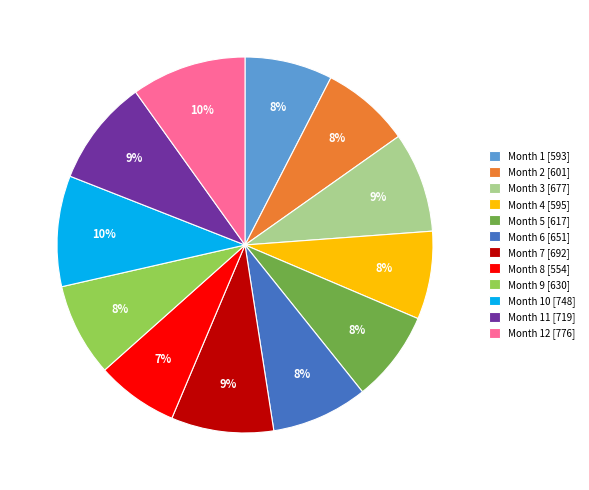

To the nearest percent, what is the difference between the largest and smallest slice percentages?

3%